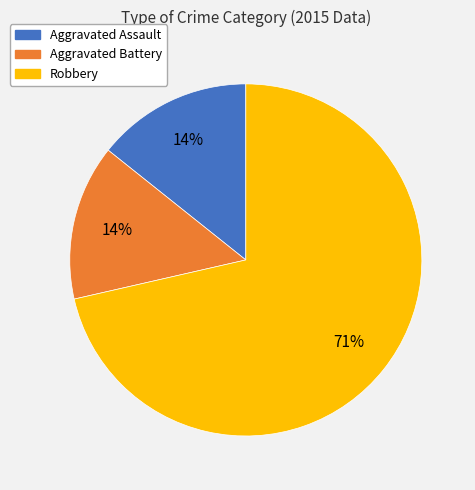

Does Robbery represent more than half of the total?

Yes